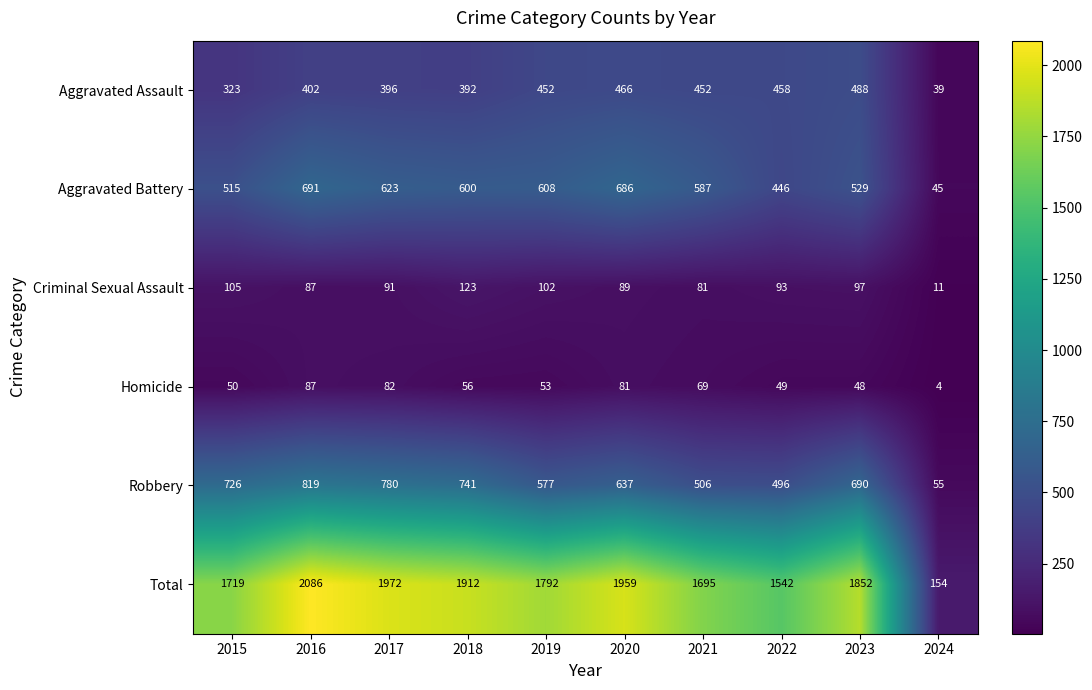

Count the number of categories in the chart.

10